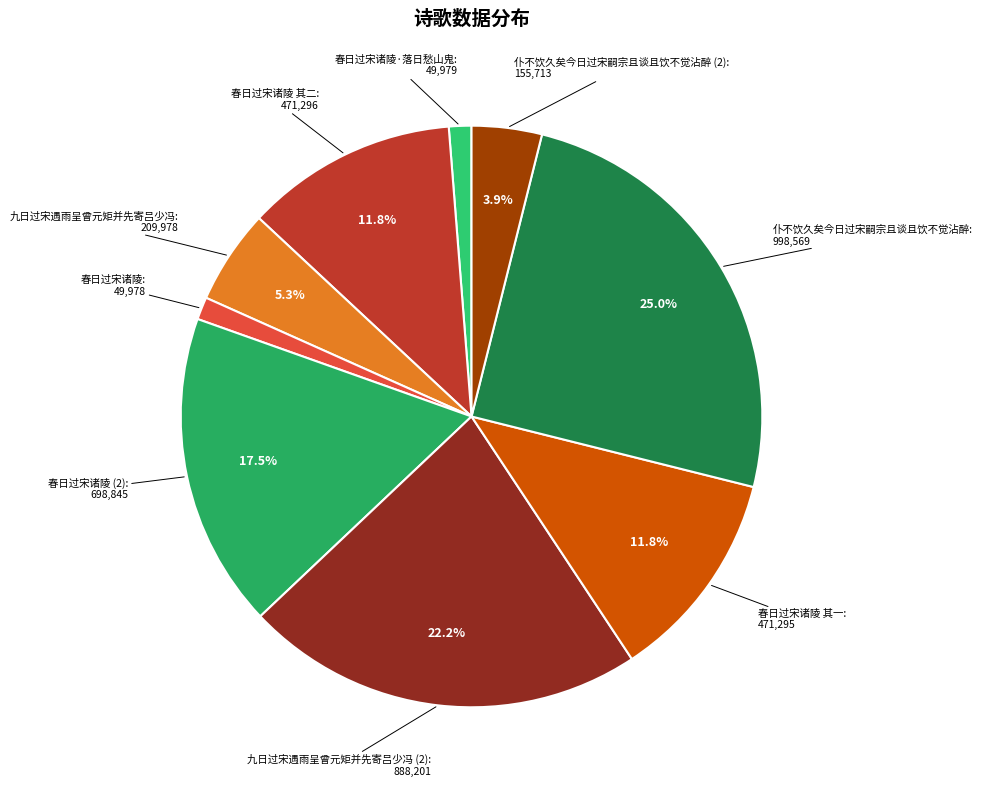

What percentage is the 春日过宋诸陵 slice, to the nearest percent?

1%